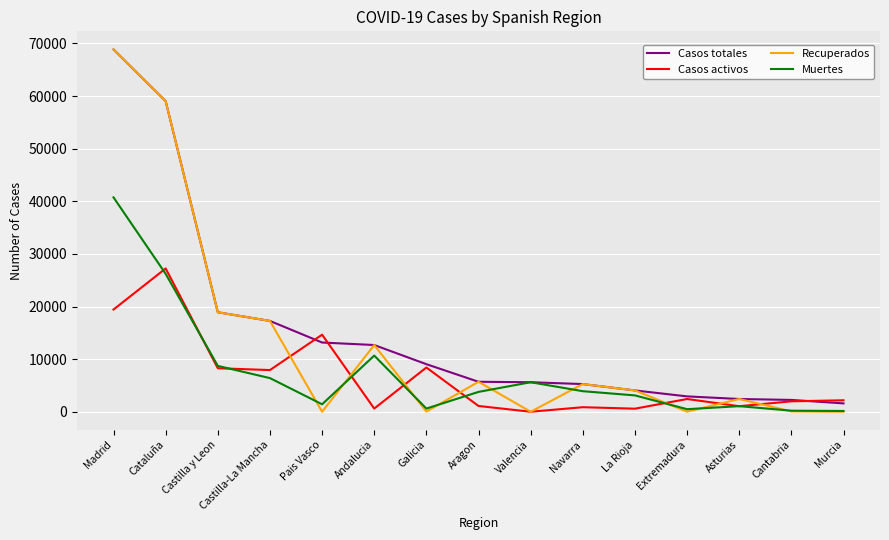

What position from the left is Aragon?

8